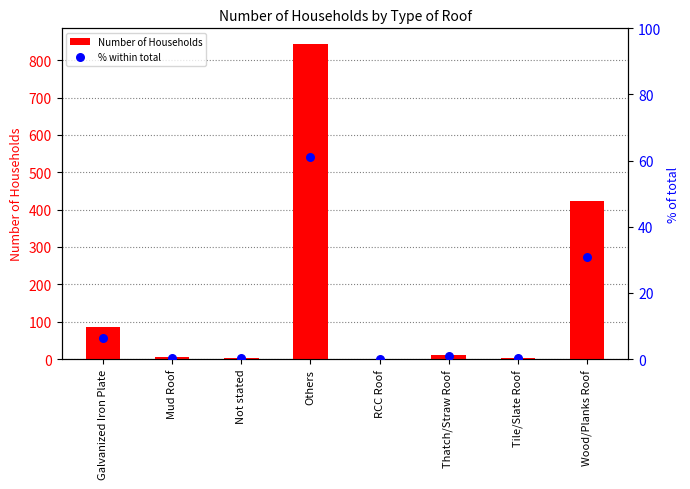

Which series contains the lowest Y value?

% within total